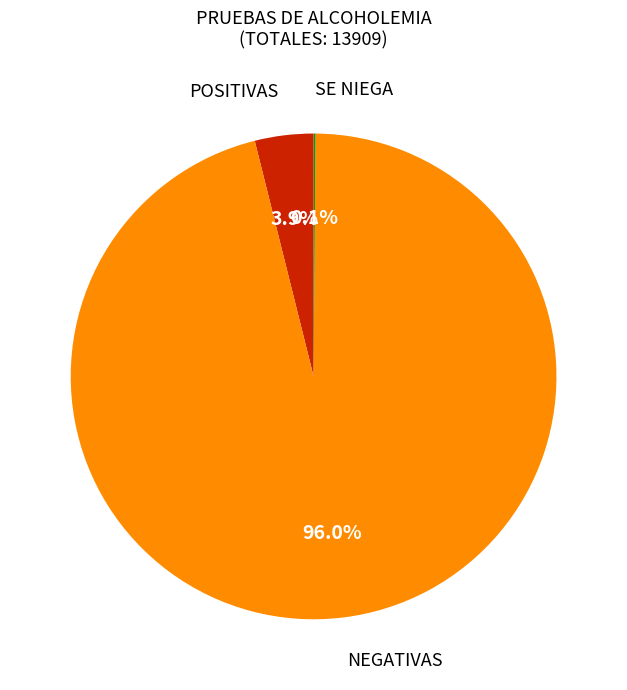

What is the majority slice?

NEGATIVAS